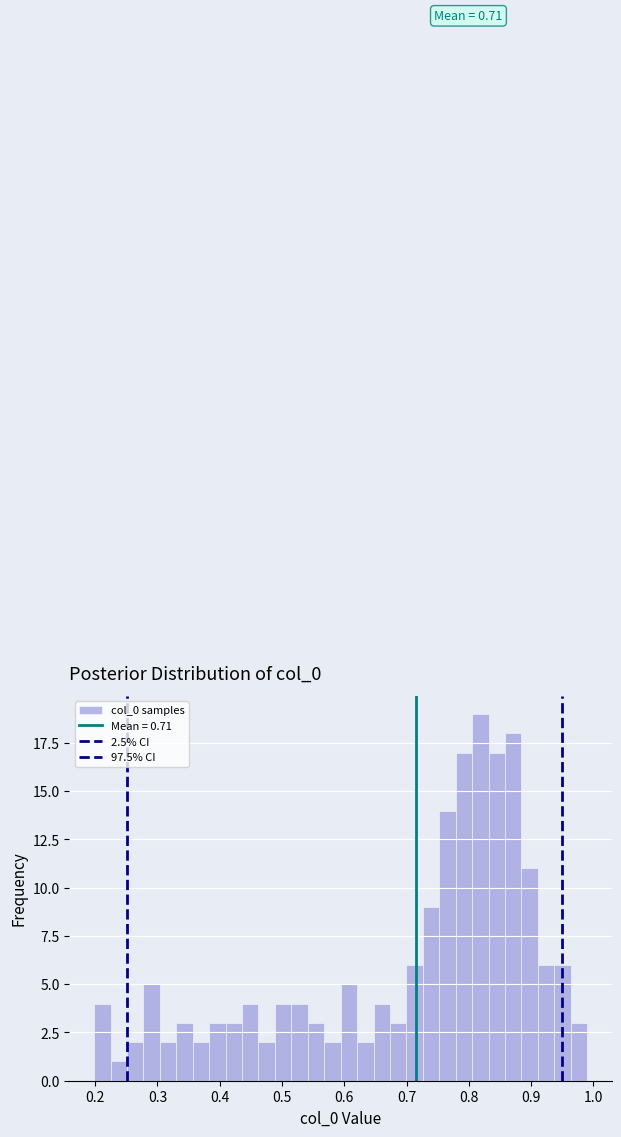

Around what value on the x-axis is the tallest bar? Give the approximate position of its centre, as read against the axis.

0.82